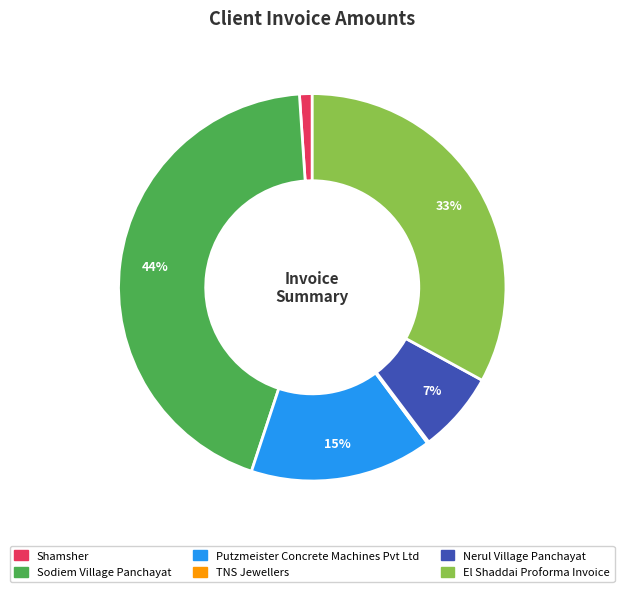

To the nearest percent, what is the combined percentage of Putzmeister Concrete Machines Pvt Ltd and El Shaddai Proforma Invoice?

48%